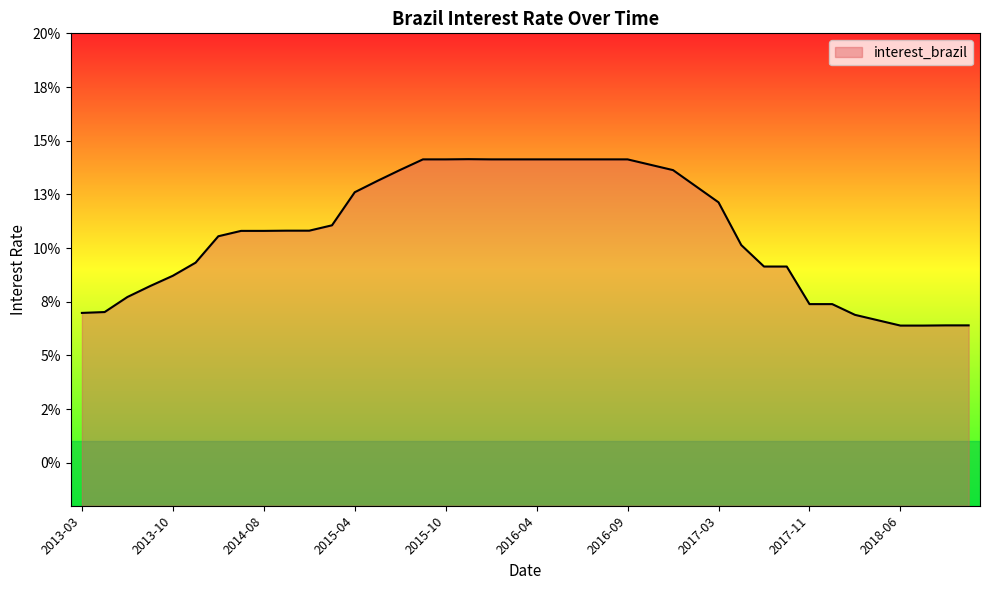

What is the sum of the values at 2017-02 and 2013-03?

0.2